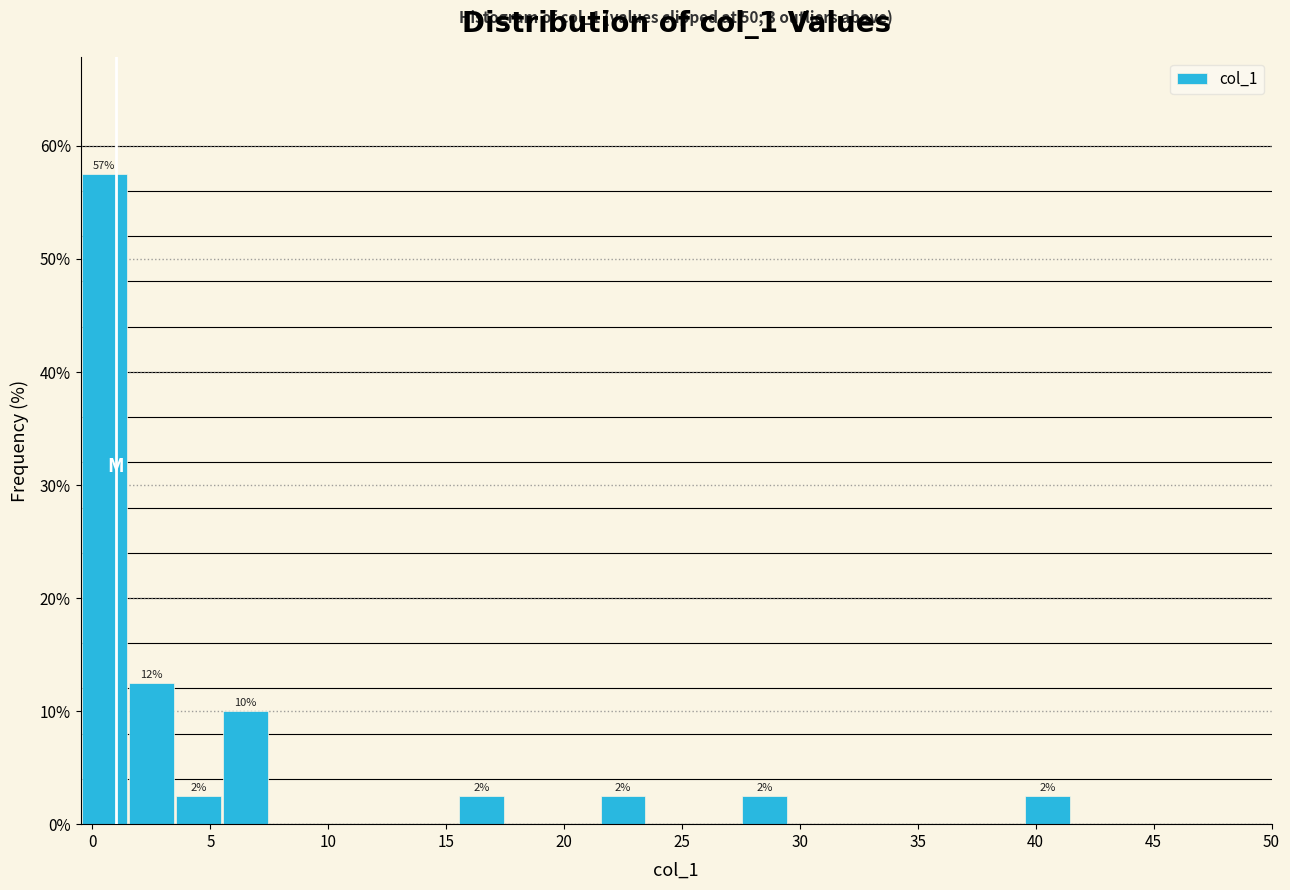

Which range on the x-axis has the tallest bar?

-0.5 to 1.5